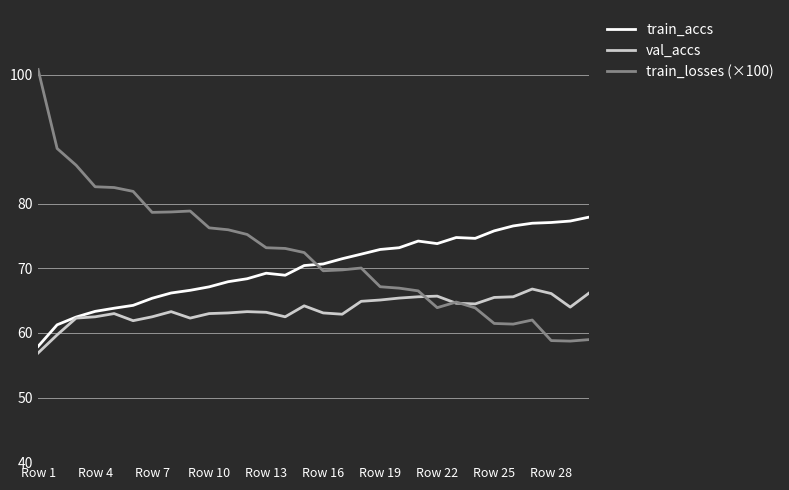

How many intersections are there between train_losses (×100) and train_accs?

1